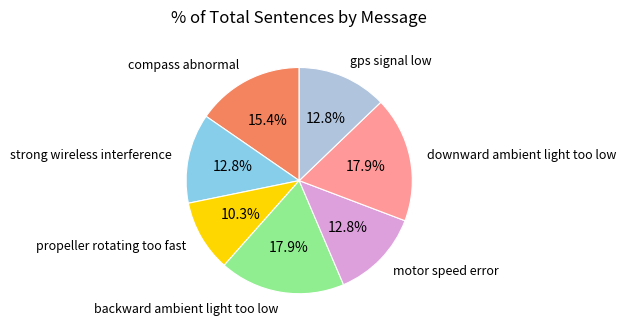

Between backward ambient light too low and gps signal low, which is larger?

backward ambient light too low